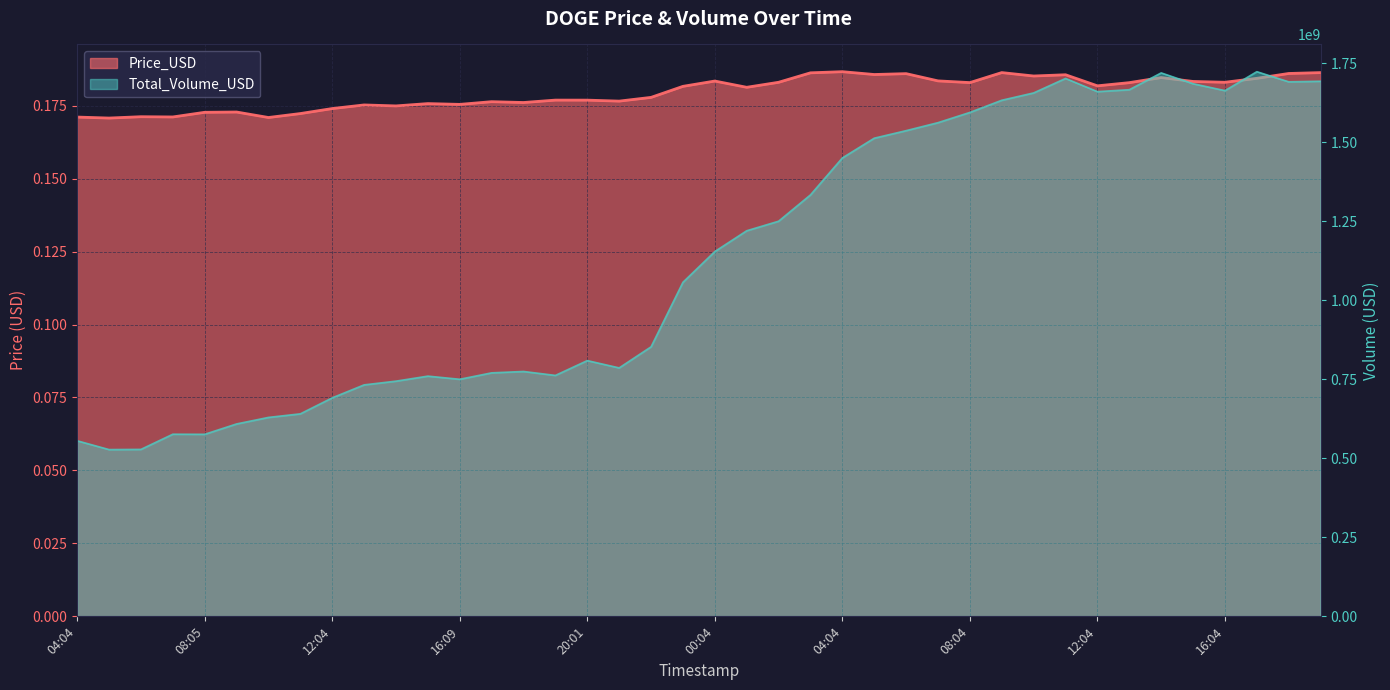

True or false: Total_Volume_USD and Price_USD intersect in this chart.

False